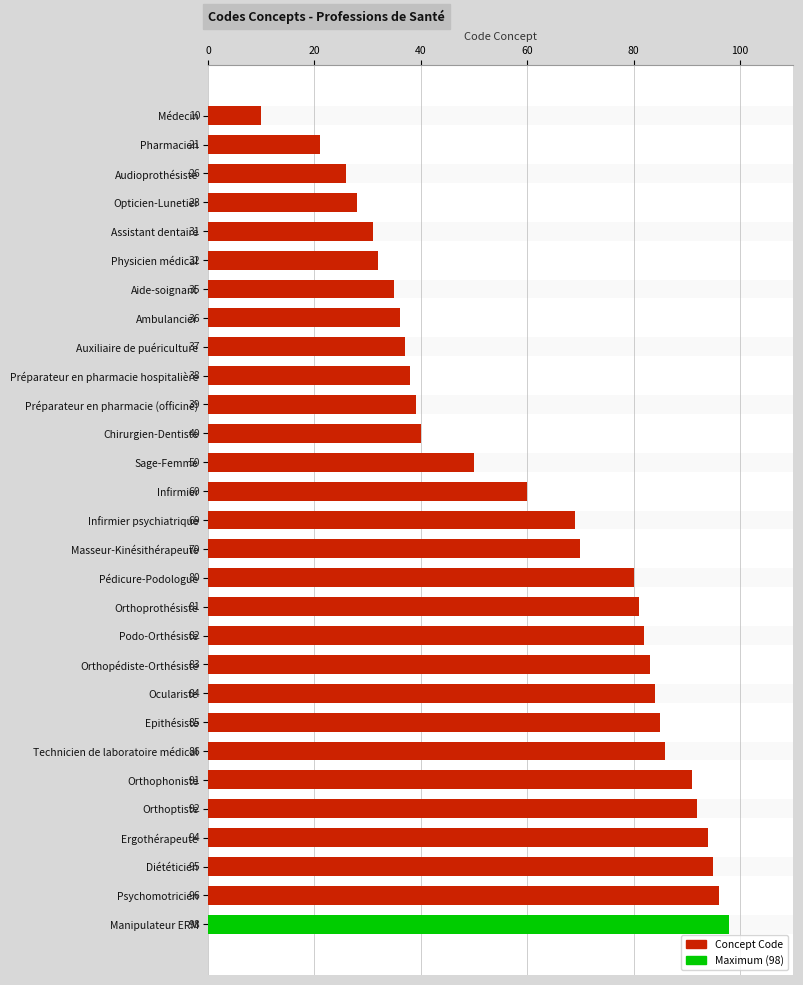

The value at Ambulancier is 9. True or false?

False